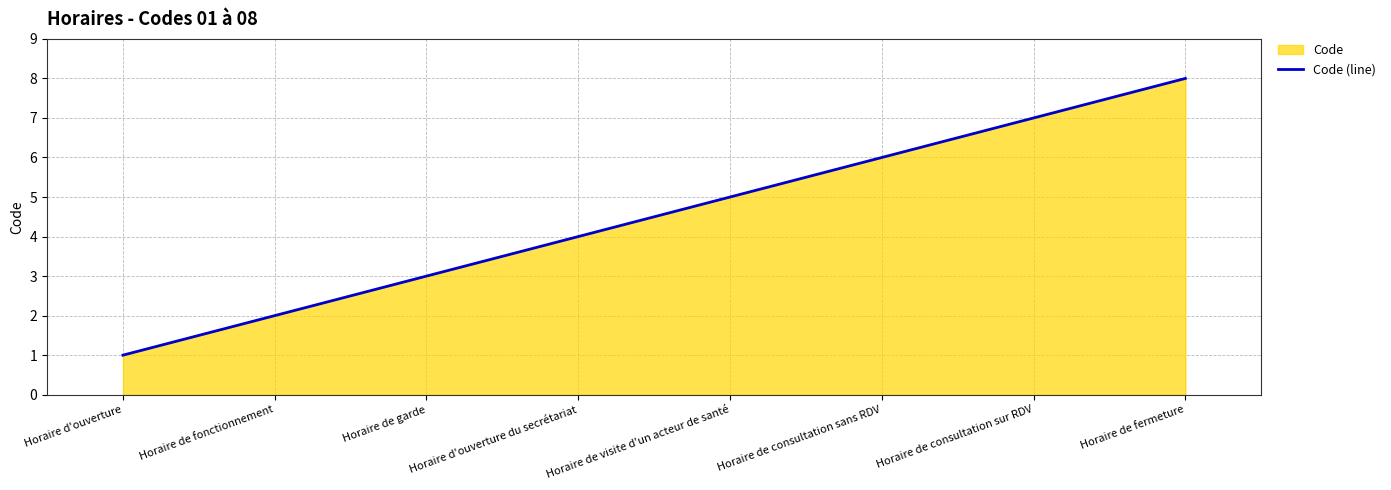

Does the chart display data point markers on the line(s)?

No